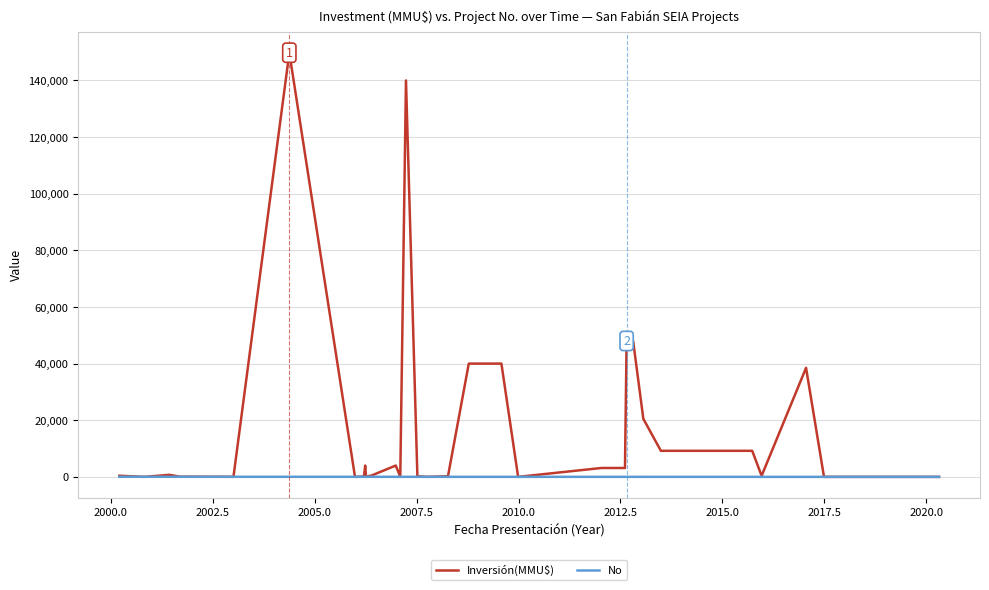

Which series has the largest total across all categories?

Inversión(MMU$)